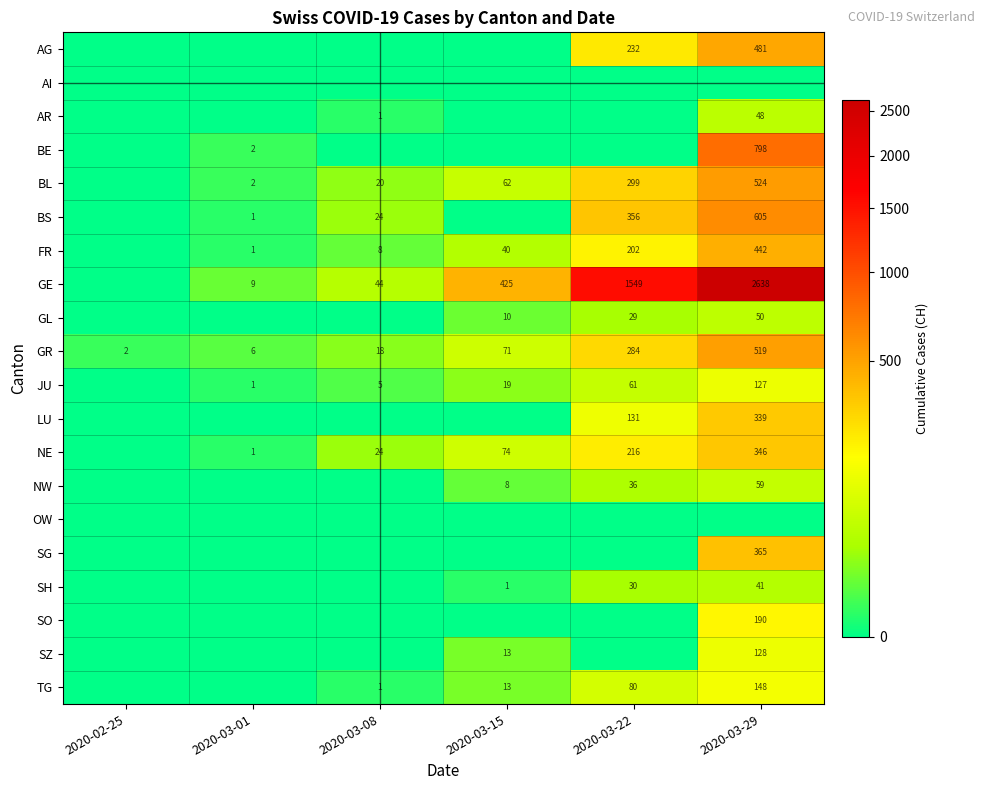

What is the difference between the BL values at 2020-03-15 and 2020-03-29?

462